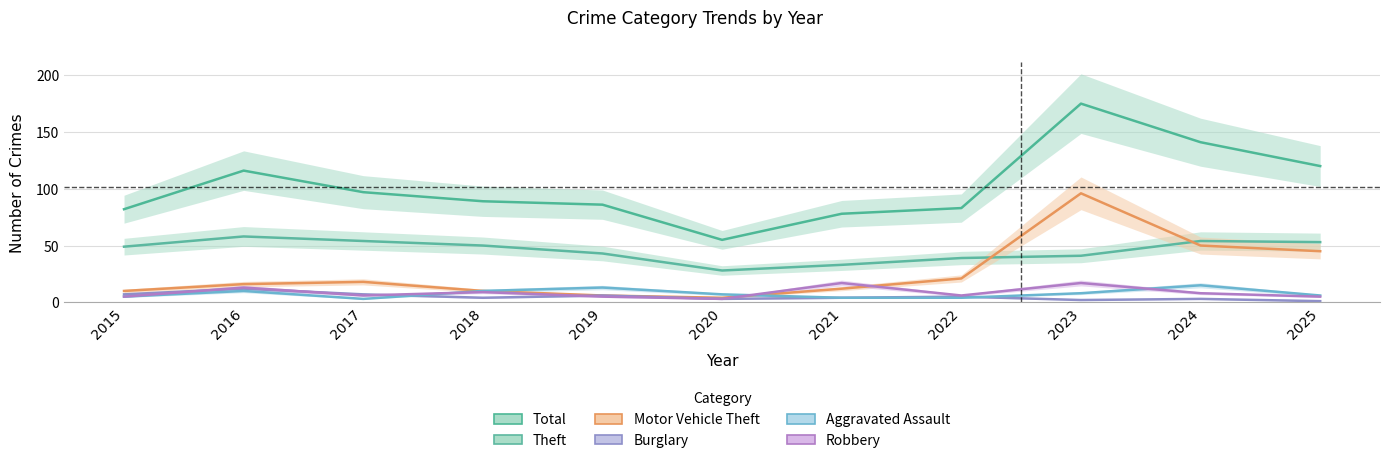

Is this an area chart (filled region under the line)?

No